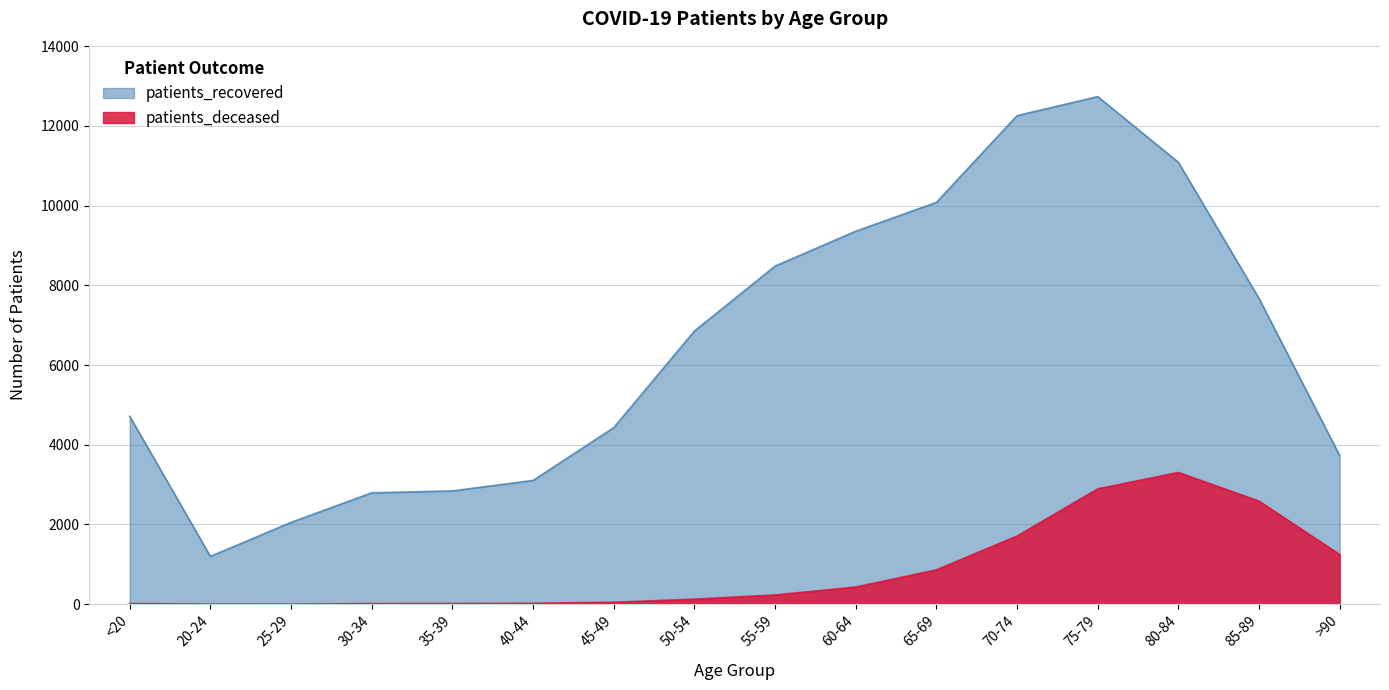

Which label corresponds to the smallest value in the chart?

25-29